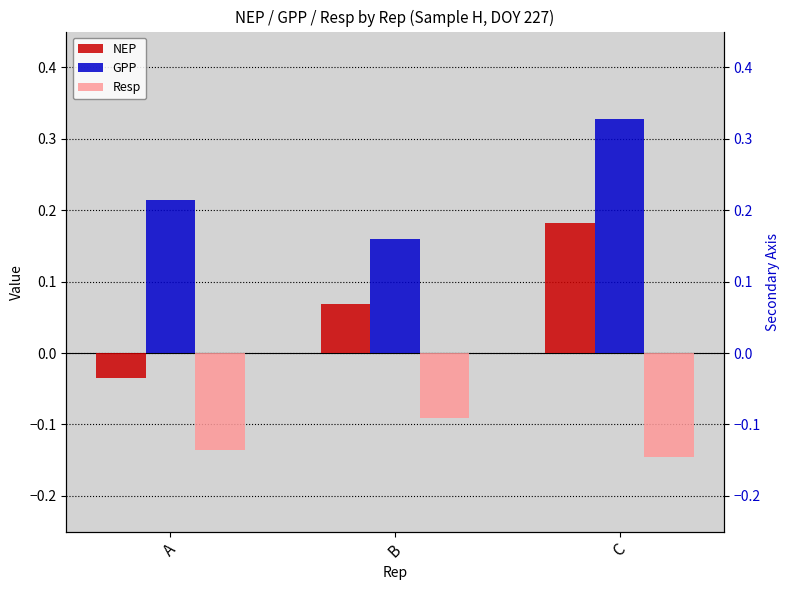

What is the spread (max minus min) of values at C?

0.5